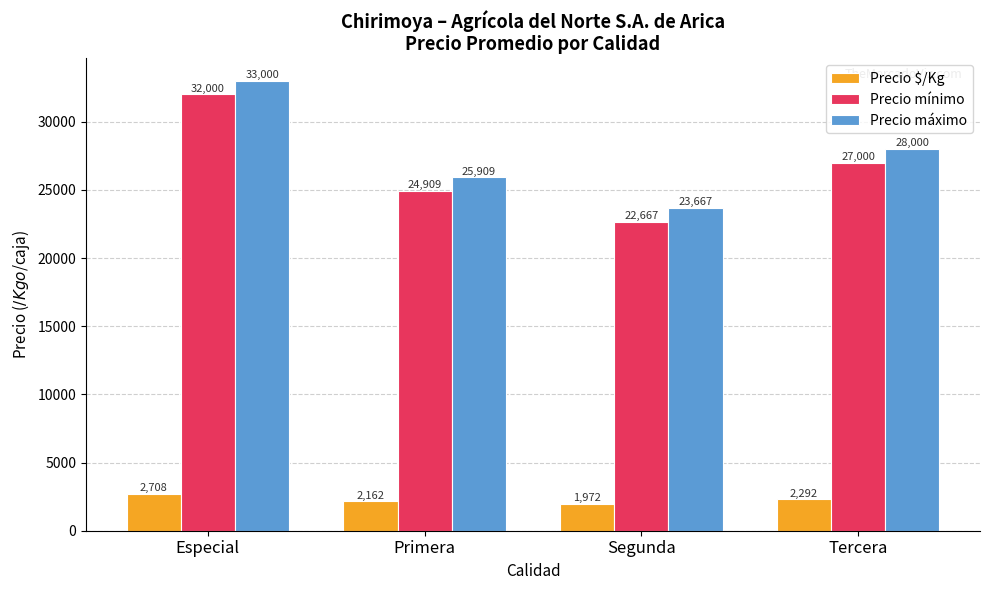

List the series in order of their peak value, lowest first.

Precio $/Kg, Precio mínimo, Precio máximo